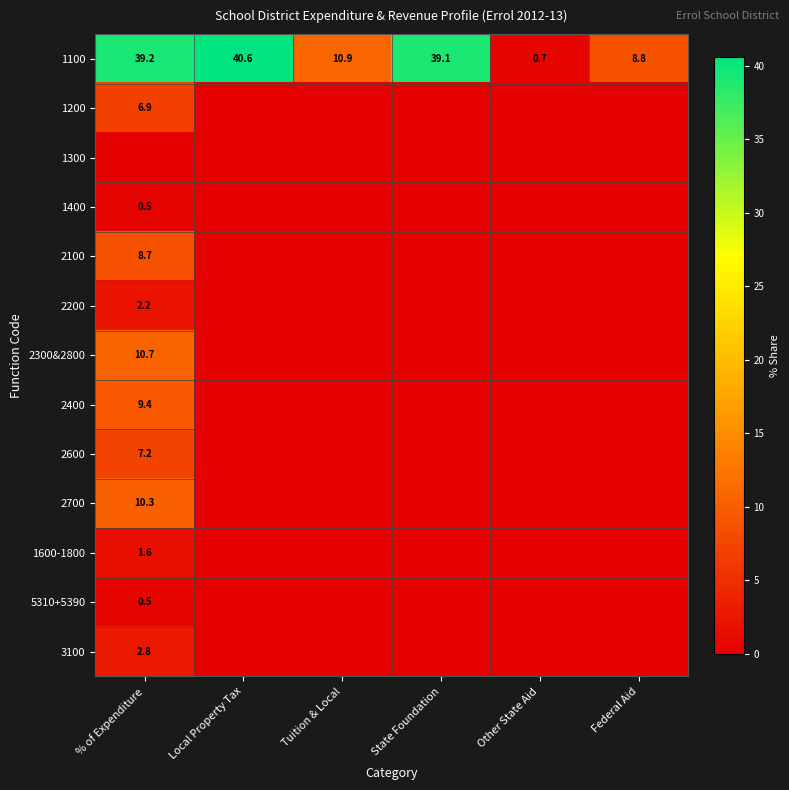

The 3100 series shows 0.8 at % of Expenditure. True or false?

False